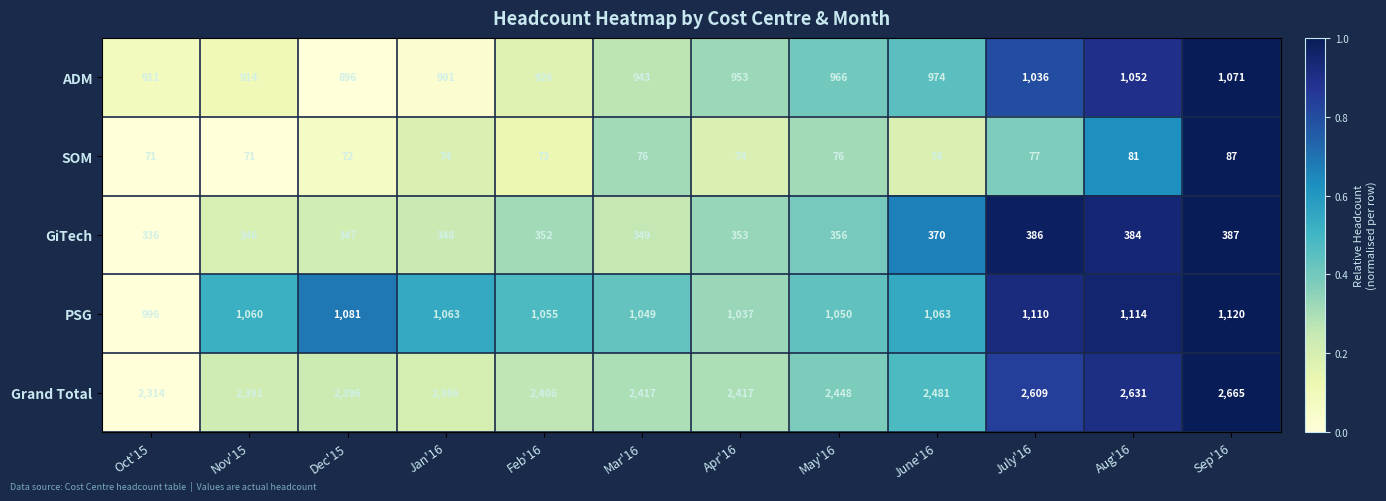

True or false: GiTech has a value of 356 at May'16.

True